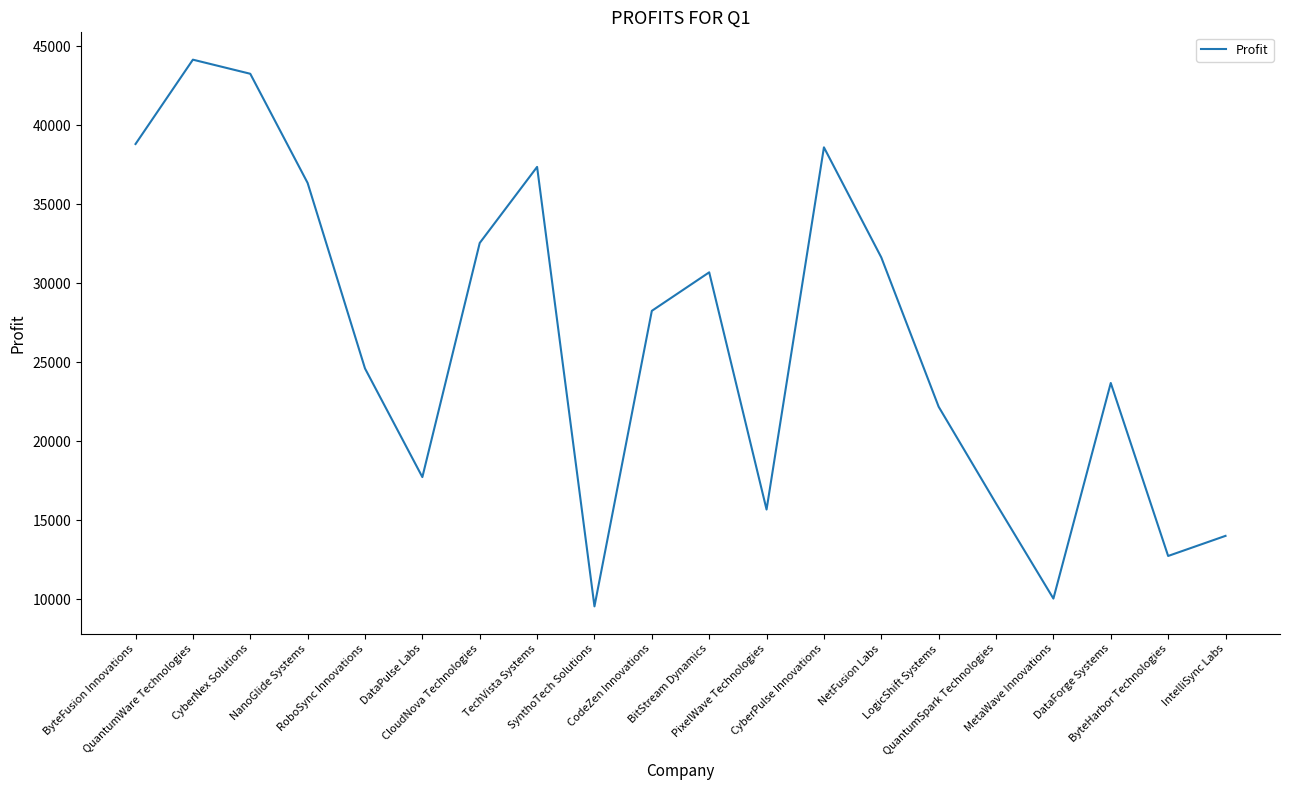

Is this an area chart (filled region under the line)?

No